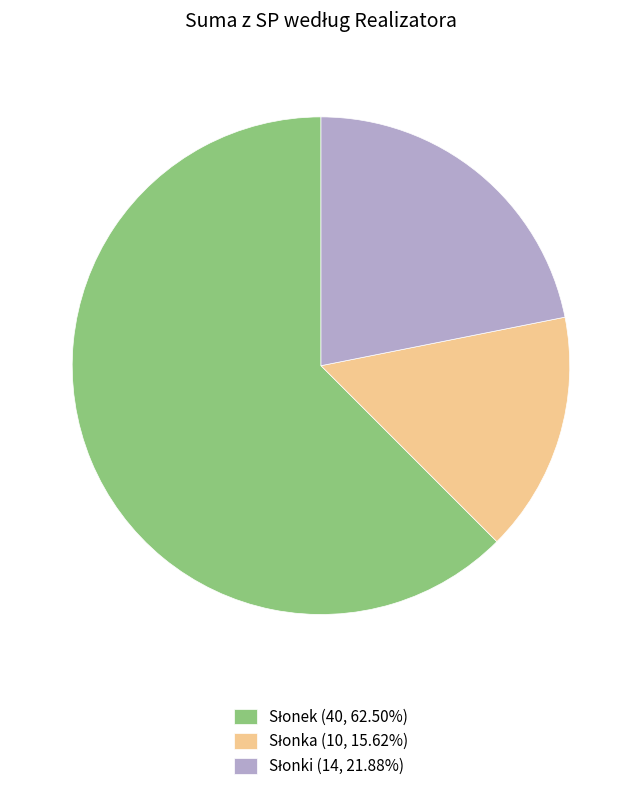

Is there a majority slice in this chart?

Yes